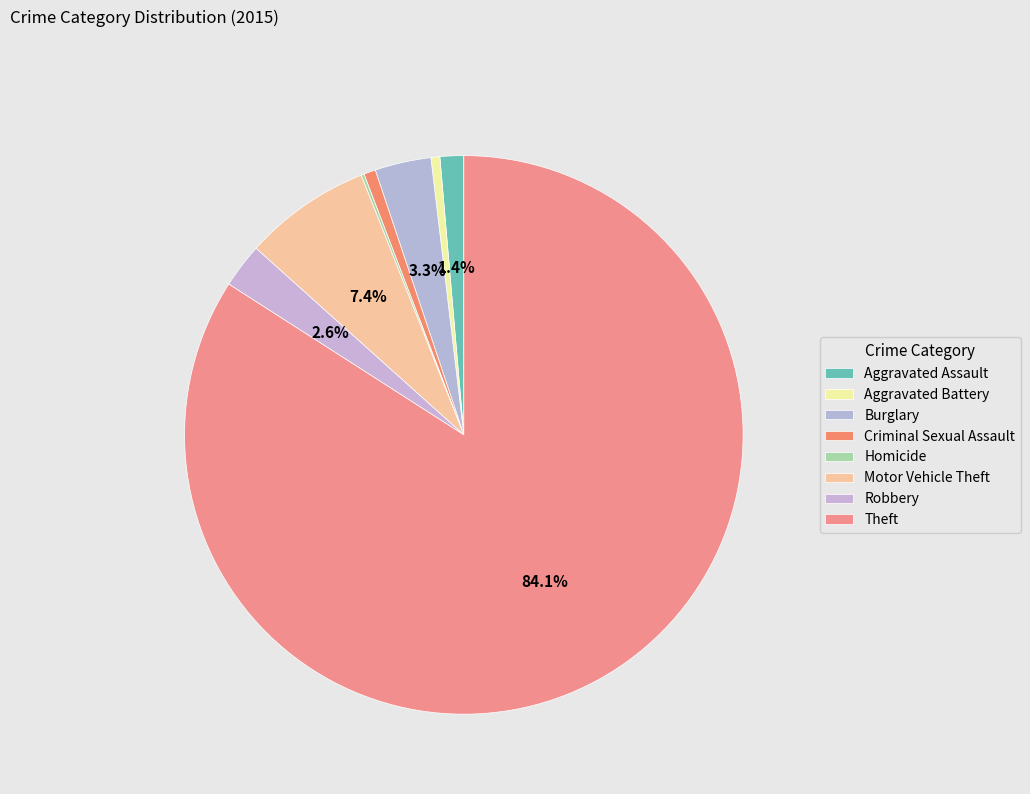

Between Motor Vehicle Theft and Homicide, which is larger?

Motor Vehicle Theft